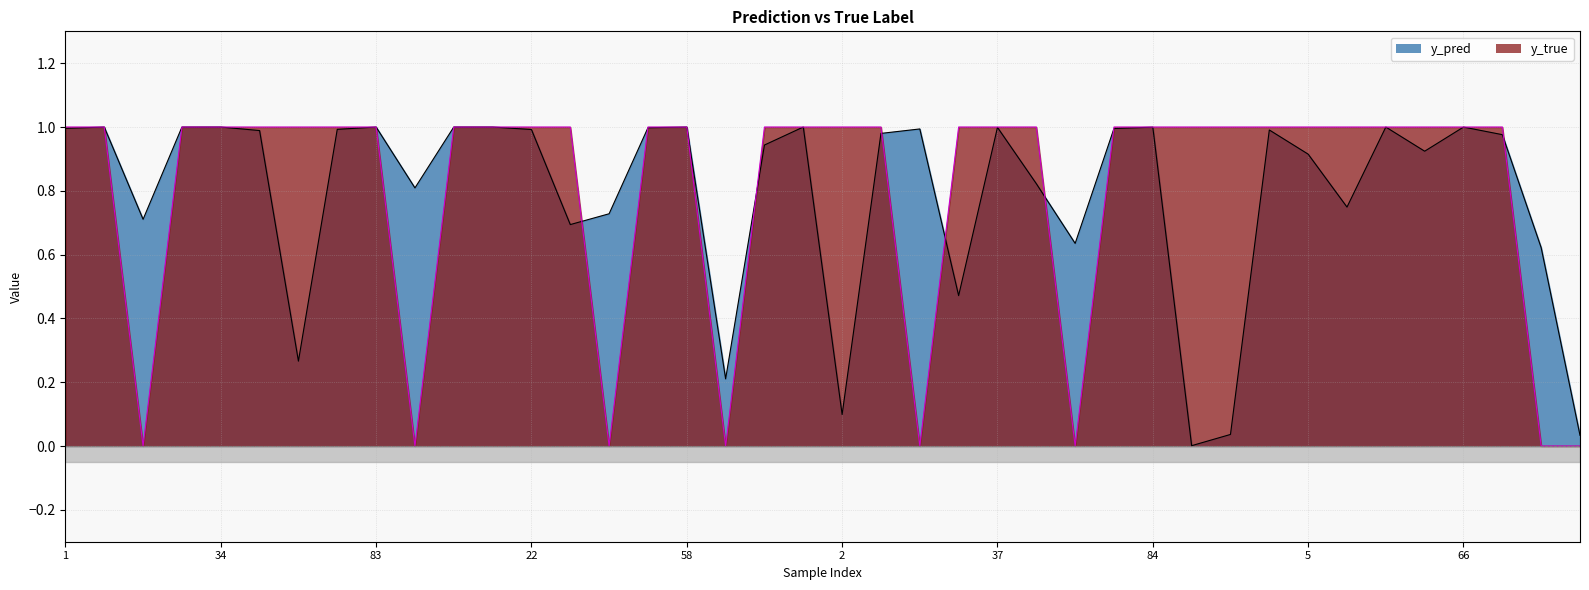

How many intersections are there between y_true and y_pred?

13